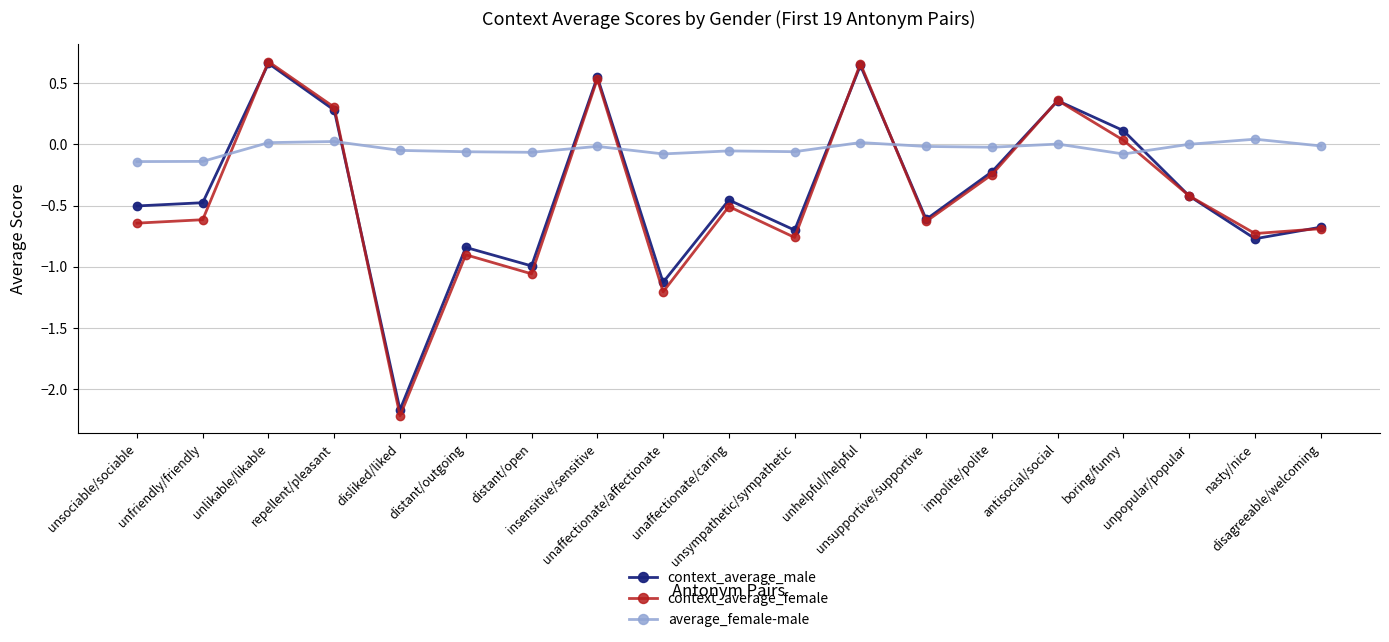

What are all the series names shown in the legend?

context_average_male, context_average_female, average_female-male